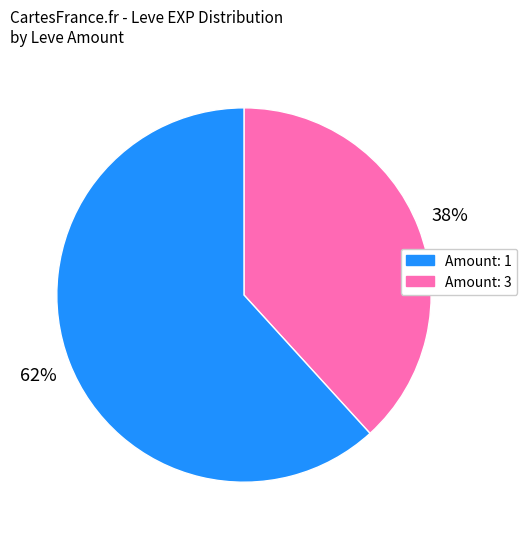

To the nearest percent, what is the average slice percentage?

50%